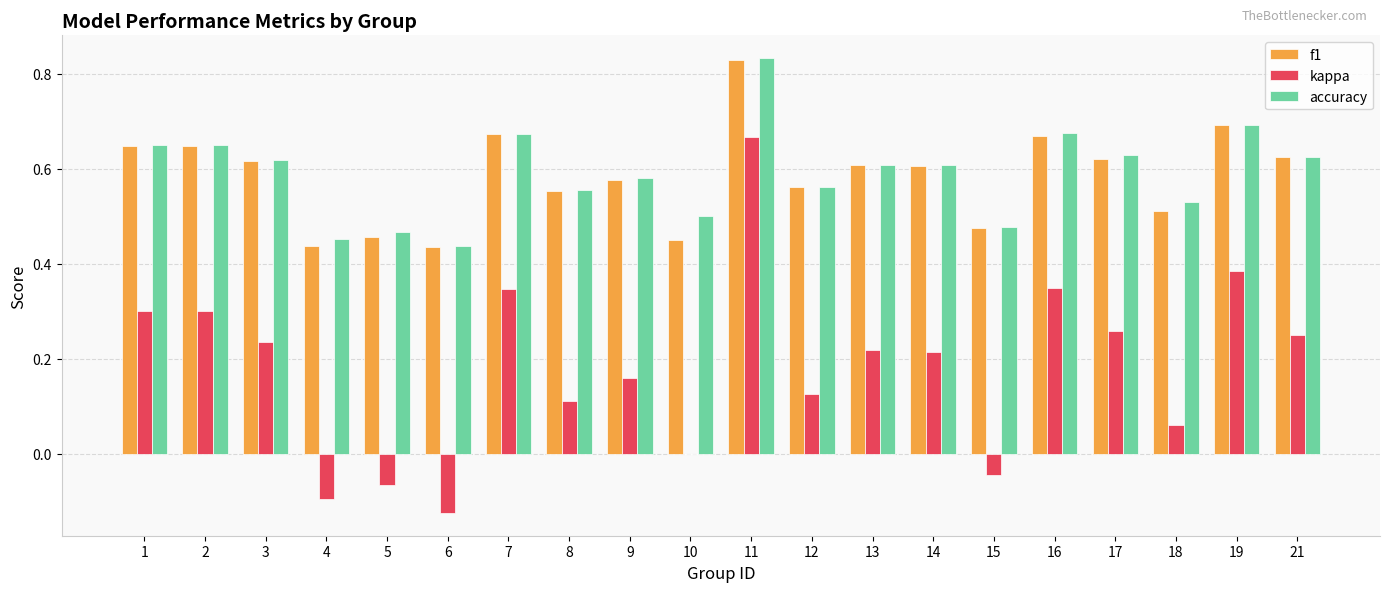

What is the total value across all series at 8?

1.2